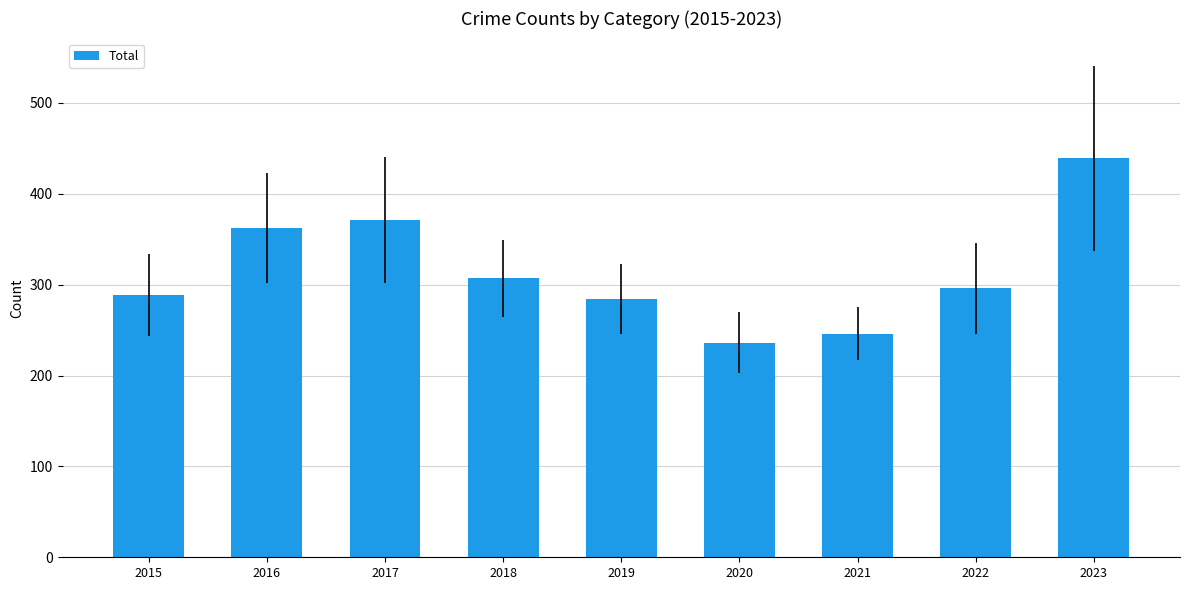

Which category has the highest value across all series?

2023